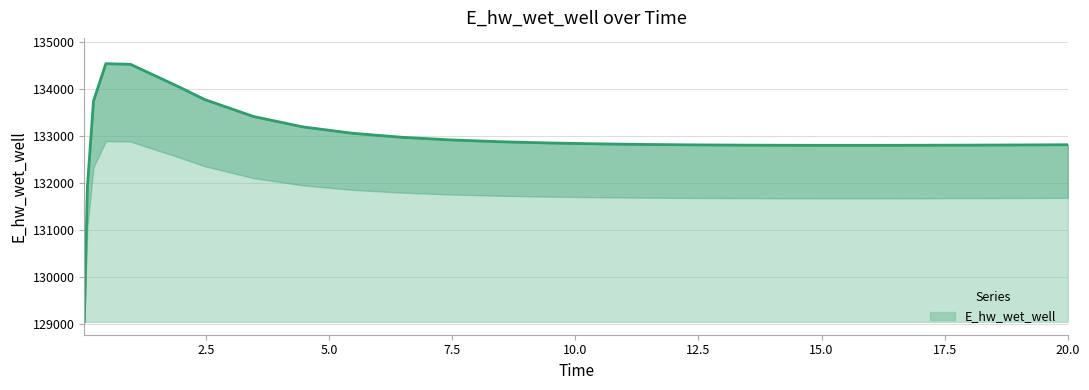

Reading left to right, transcribe all the data shown in this chart.

129036.7	131906.7	133743.9	134537.8	134525.3	134035.8	133776.9	133412.2	133191.3	133056.0	132970.2	132913.6	132875.1	132848.2	132829.4	132816.3	132807.5	132802.0	132800.2	132798.4	132798.3	132799.7	132802.4	132806.1	132810.7	132810.8